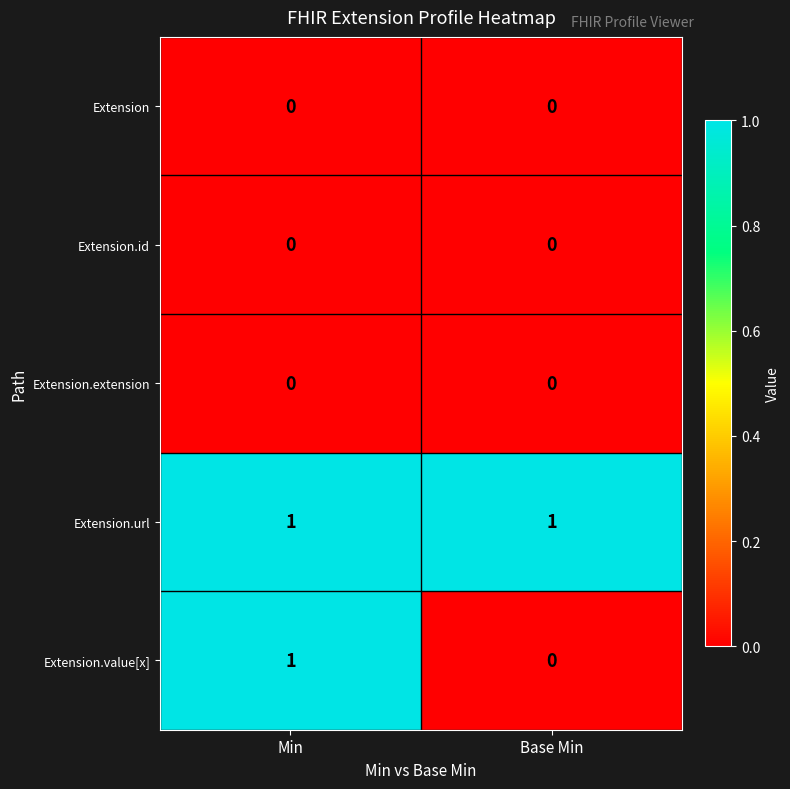

Reading left to right, transcribe all the data shown in this chart.

Extension: Min=0	Base Min=0
Extension.id: Min=0	Base Min=0
Extension.extension: Min=0	Base Min=0
Extension.url: Min=1	Base Min=1
Extension.value[x]: Min=1	Base Min=0